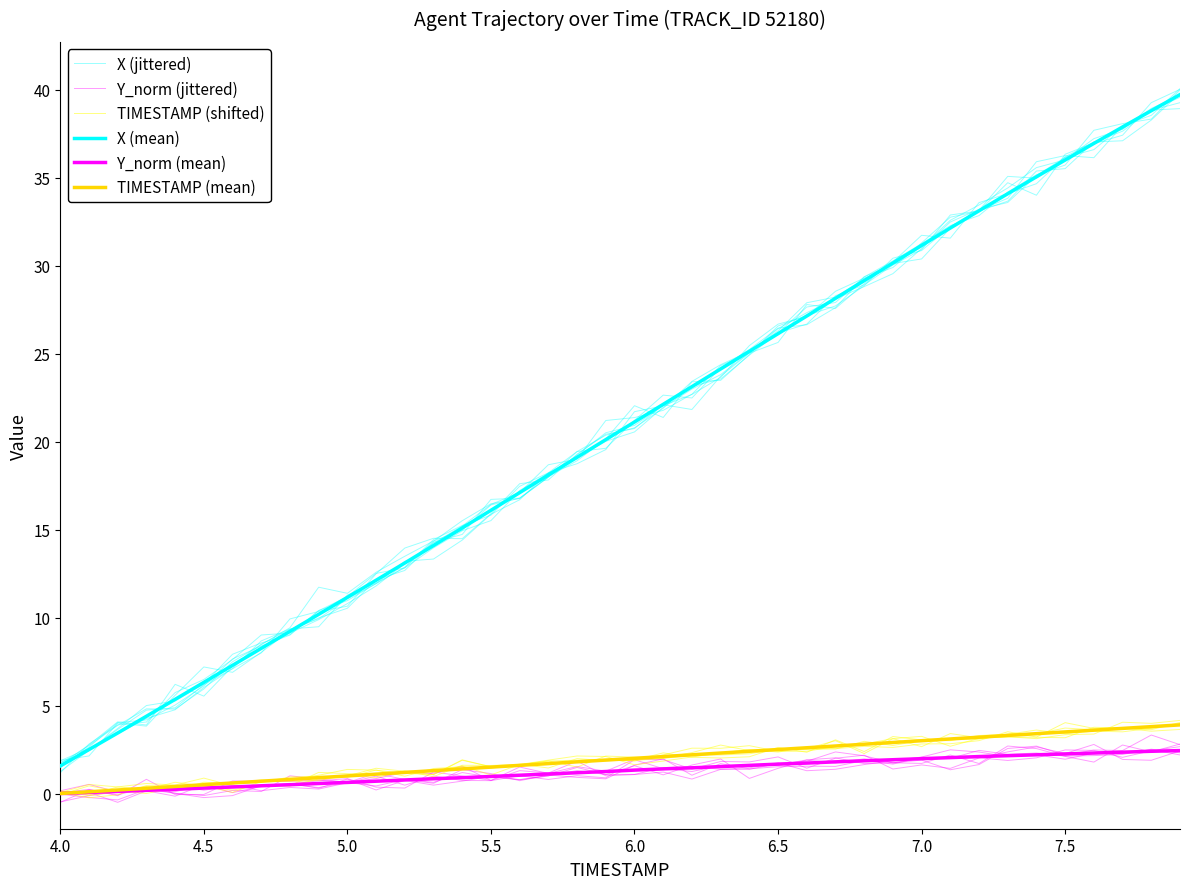

True or false: X (jittered) has more than 1 interior local peaks.

False